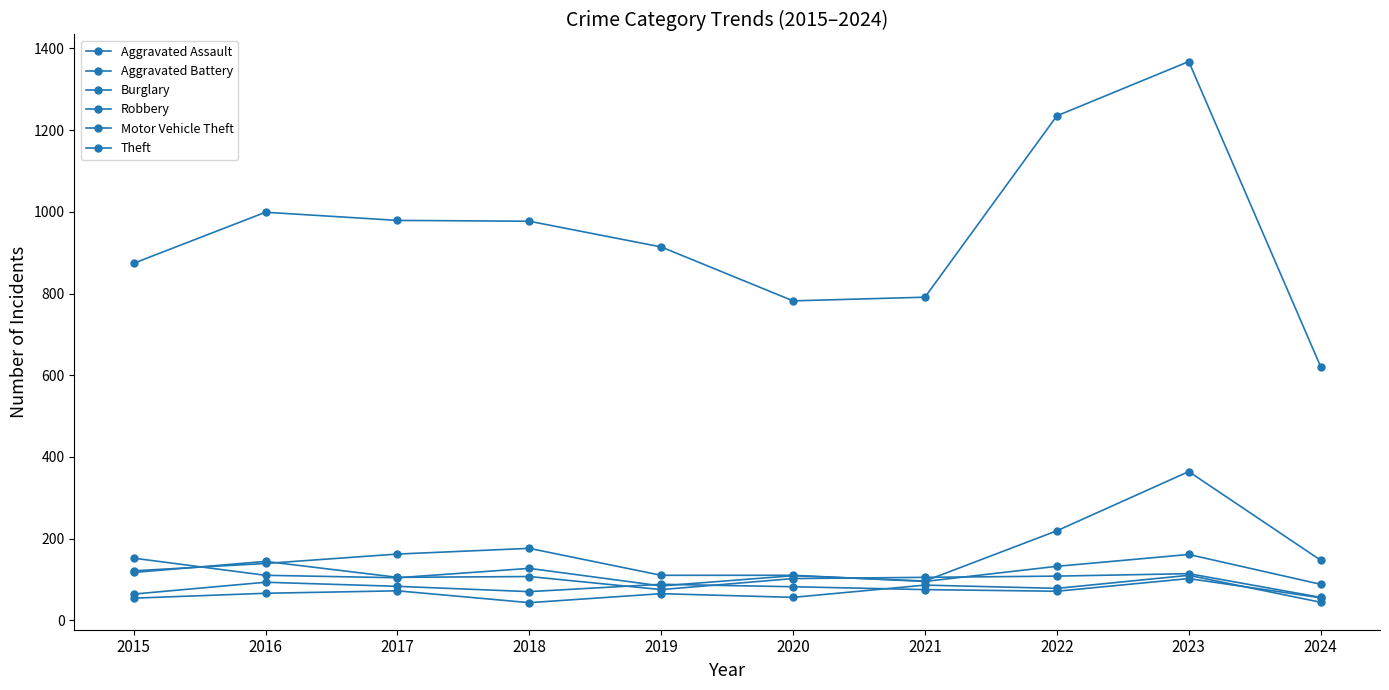

At how many categories does at least one series exceed 908?

6